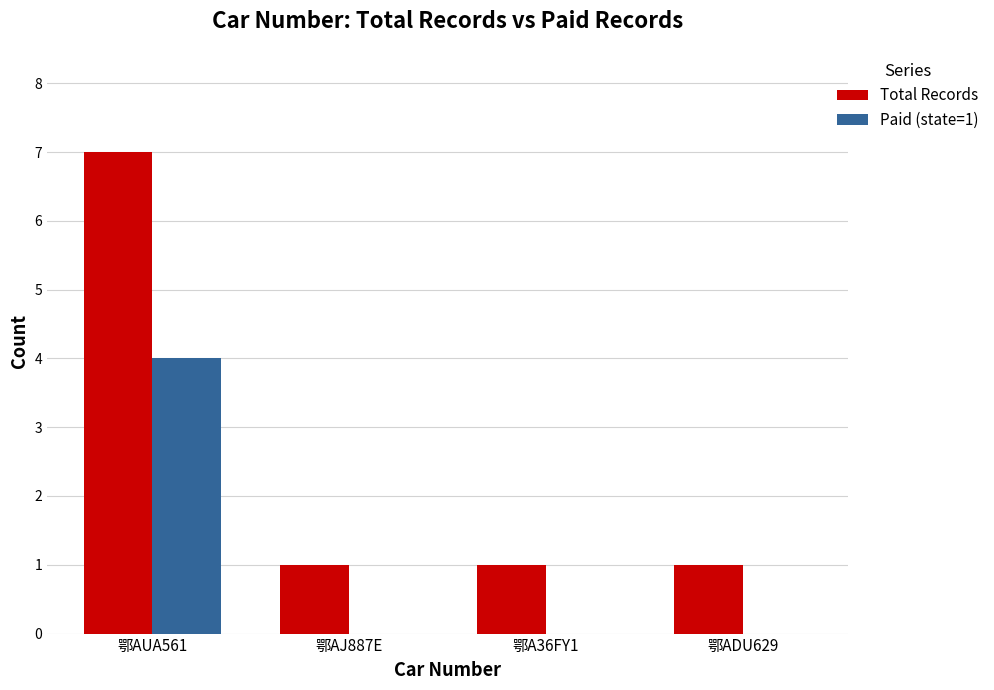

Which series changed the most between 鄂AUA561 and 鄂AJ887E?

Total Records